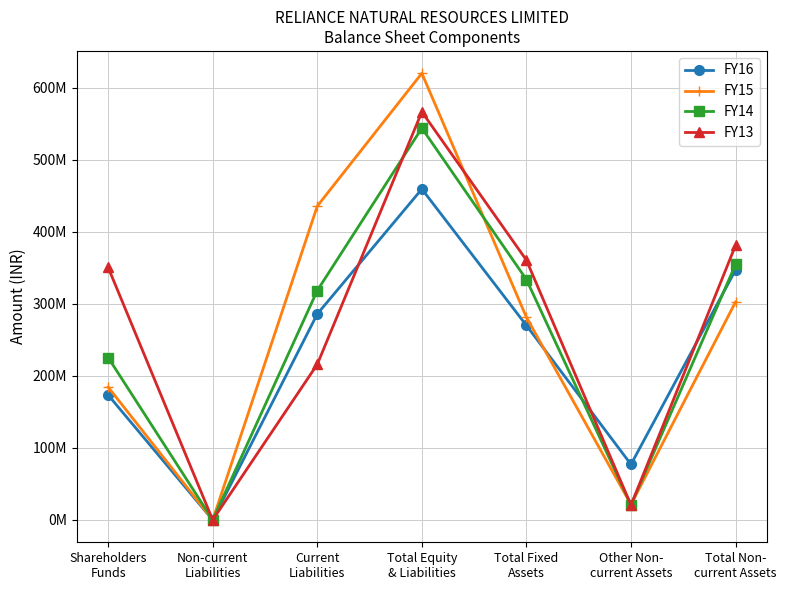

True or false: FY15 and FY13 intersect in this chart.

True